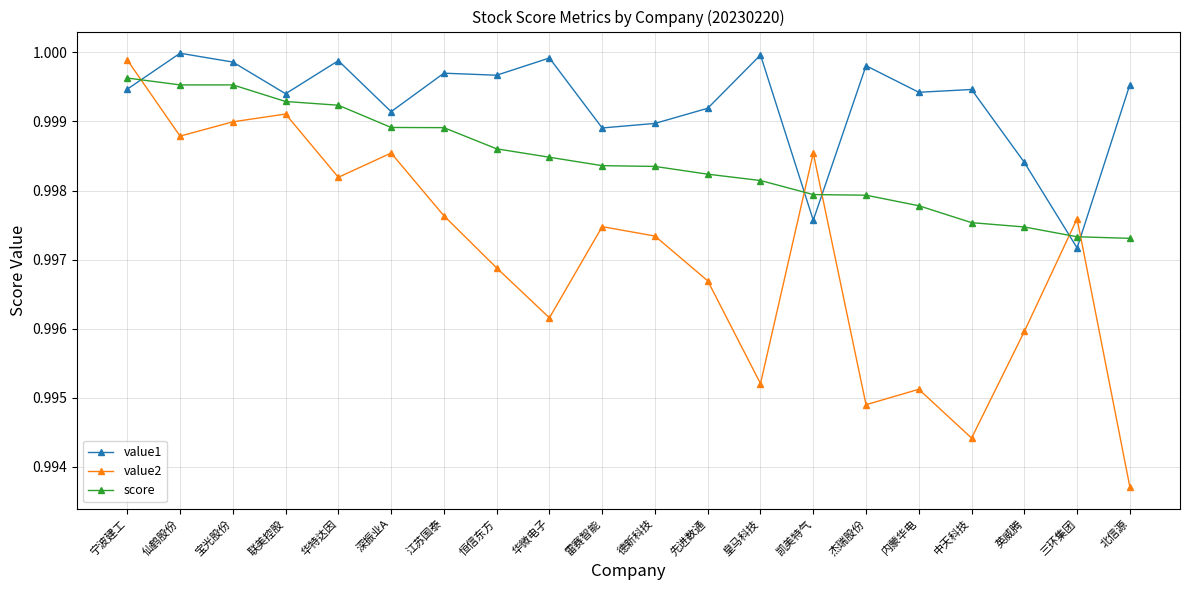

List the series in order of their overall mean, lowest first.

value2, score, value1